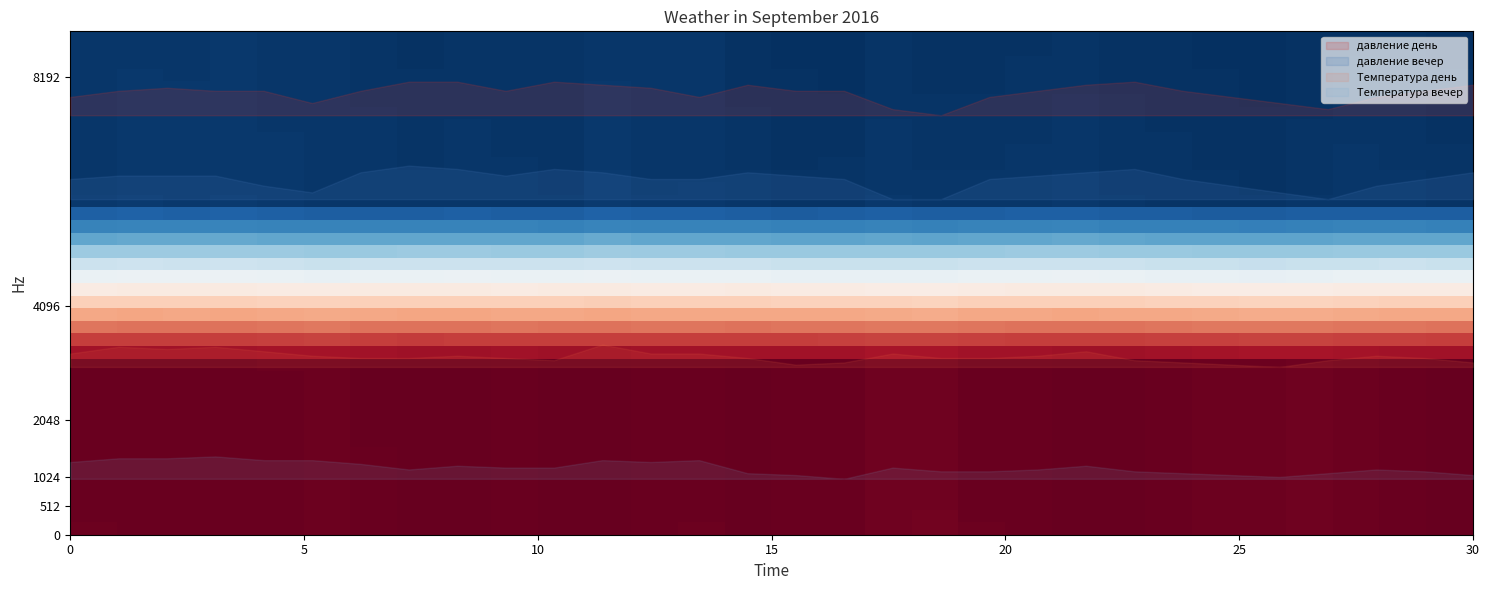

Count the давление вечер values in the range 0 to 1.

30